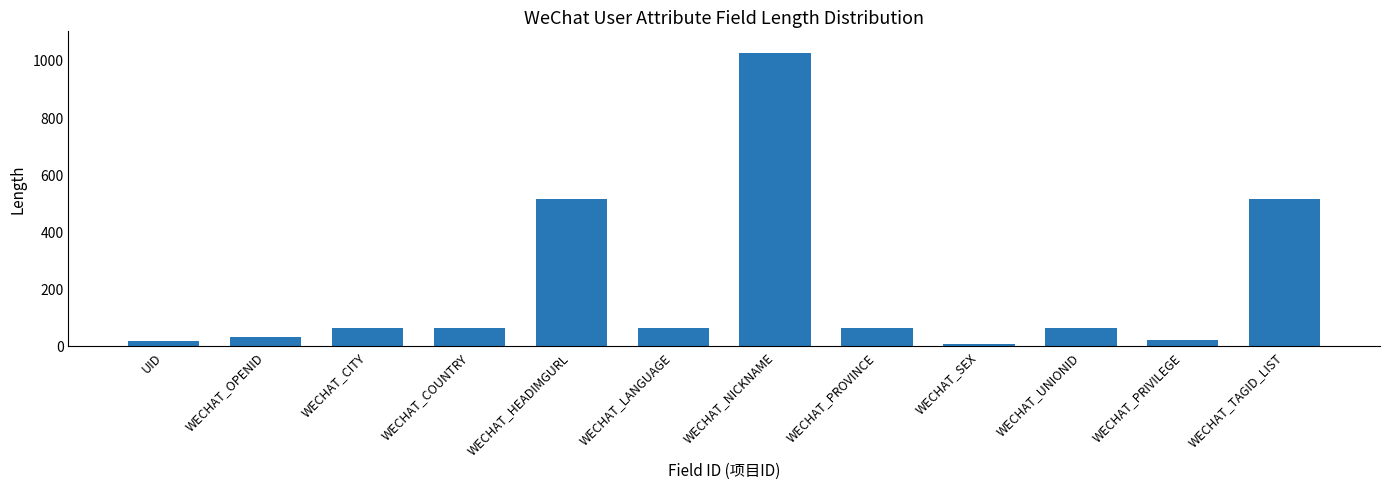

Which category has the highest value across all series?

WECHAT_NICKNAME